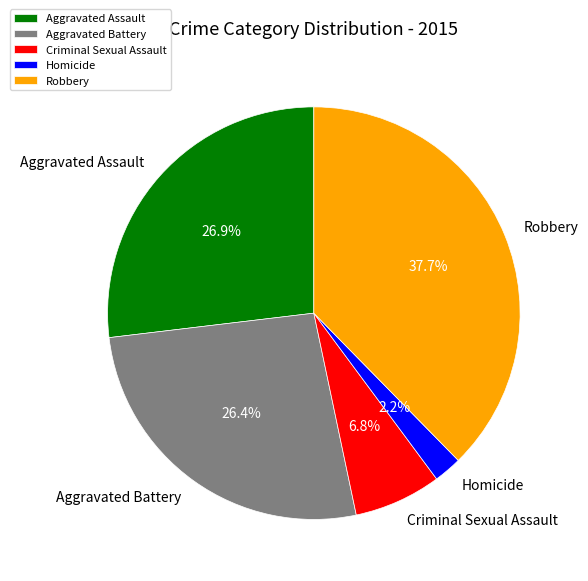

How many slices are in this pie chart?

5